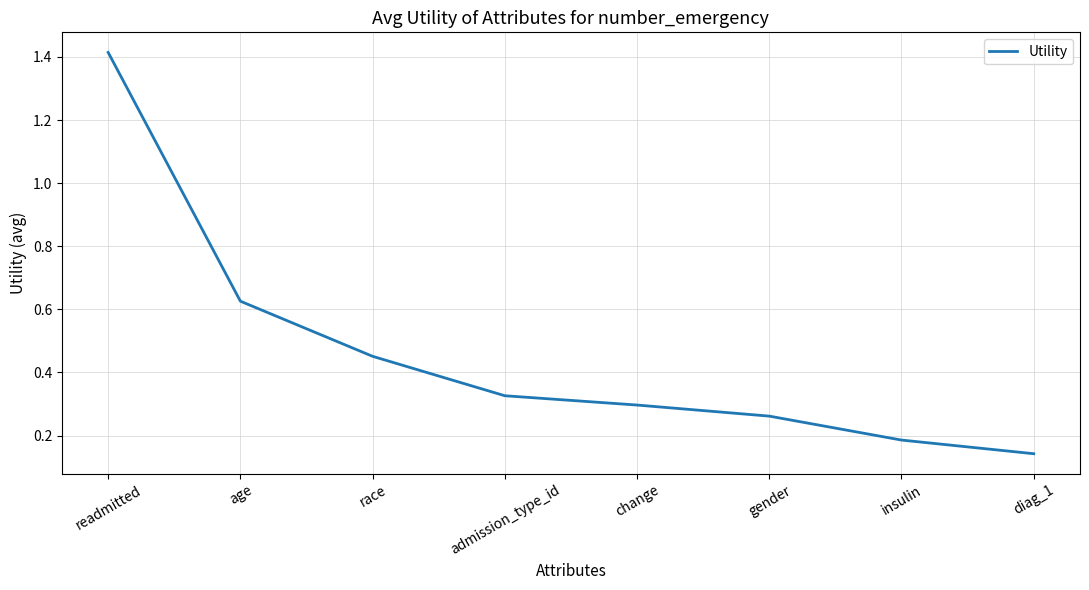

The value at admission_type_id is 0.5. True or false?

False